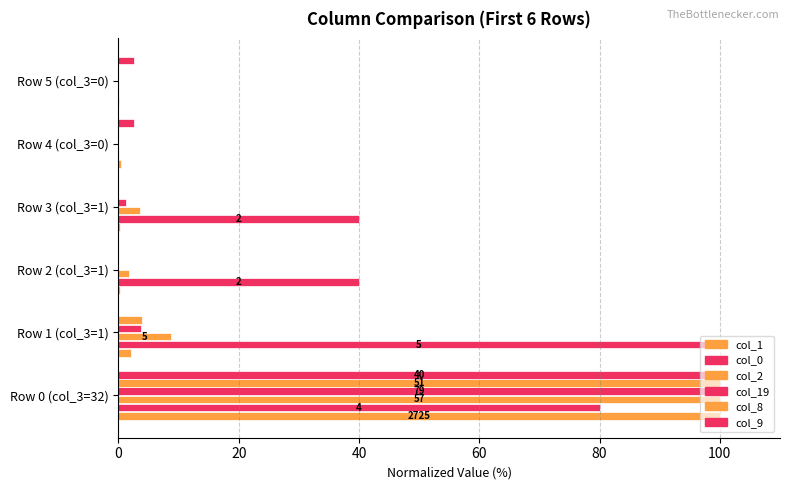

Reading left to right, what are all the values shown in this chart?

col_1: 100.0	2.0	0.3	0.3	0.4	0.1
col_0: 80.0	100.0	40.0	40.0	0.0	0.0
col_2: 100.0	8.8	1.8	3.5	0.0	0.0
col_19: 100.0	3.8	0.0	1.3	0.0	0.0
col_8: 100.0	3.9	0.0	0.0	0.0	0.0
col_9: 100.0	0.0	0.0	0.0	2.5	2.5